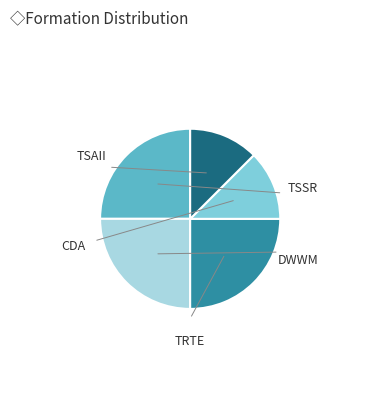

To the nearest percent, what portion does TSAII represent?

12%